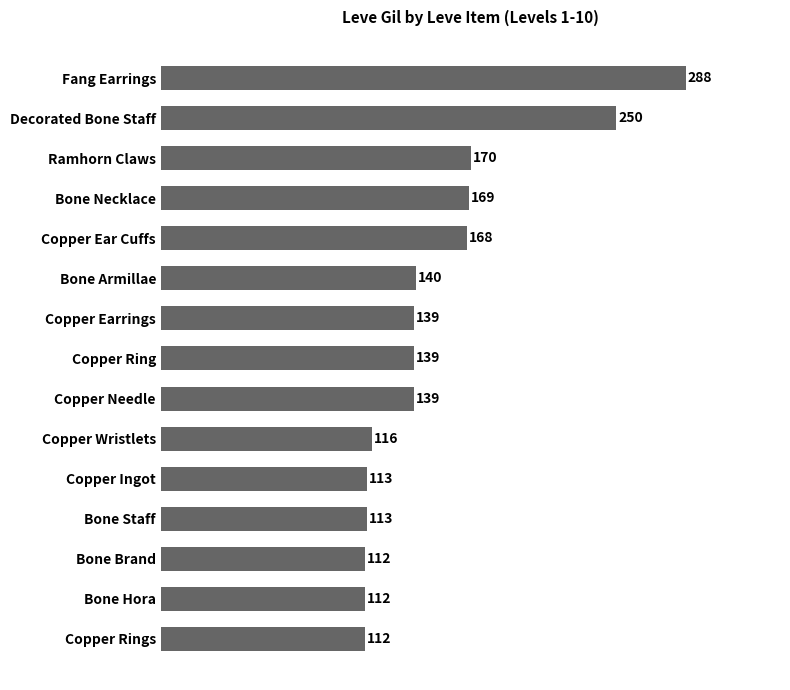

How many data points does each series have?

15